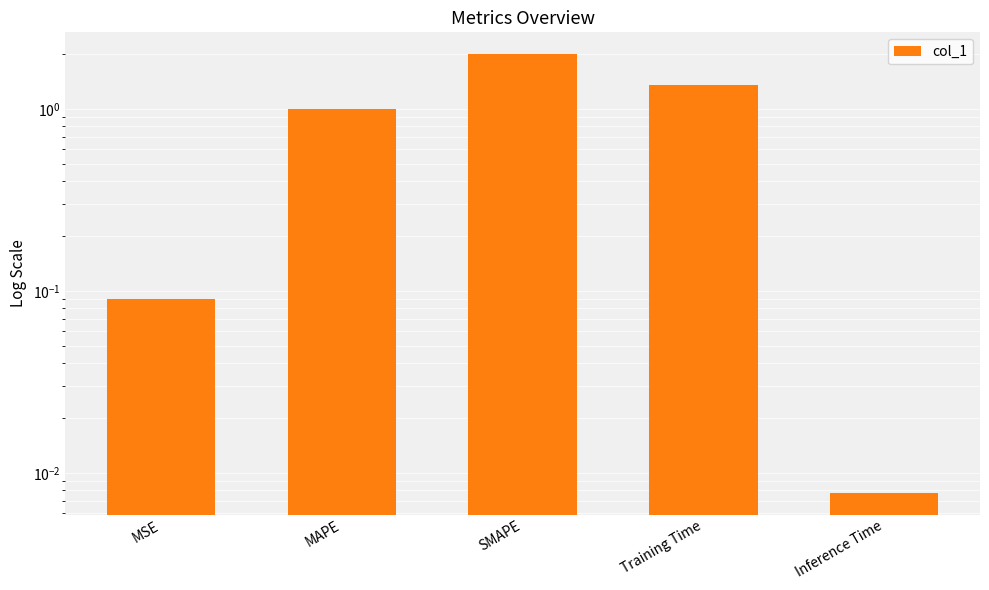

Reading right to left, transcribe all the data shown in this chart.

0.0	1.4	2.0	1.0	0.1